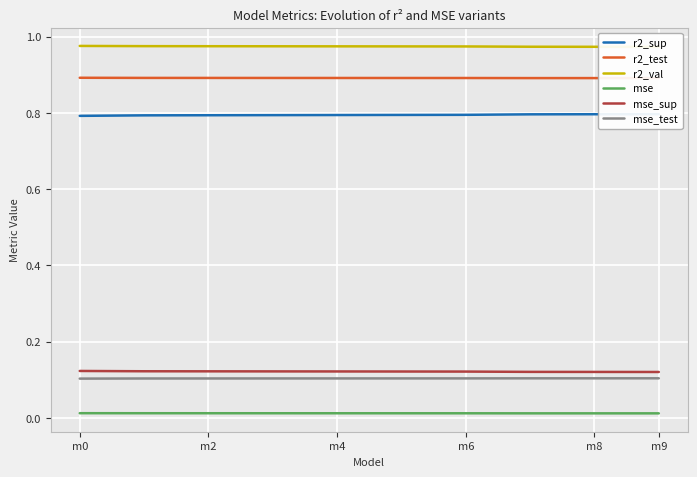

True or false: mse_sup and mse_test cross at least once.

False